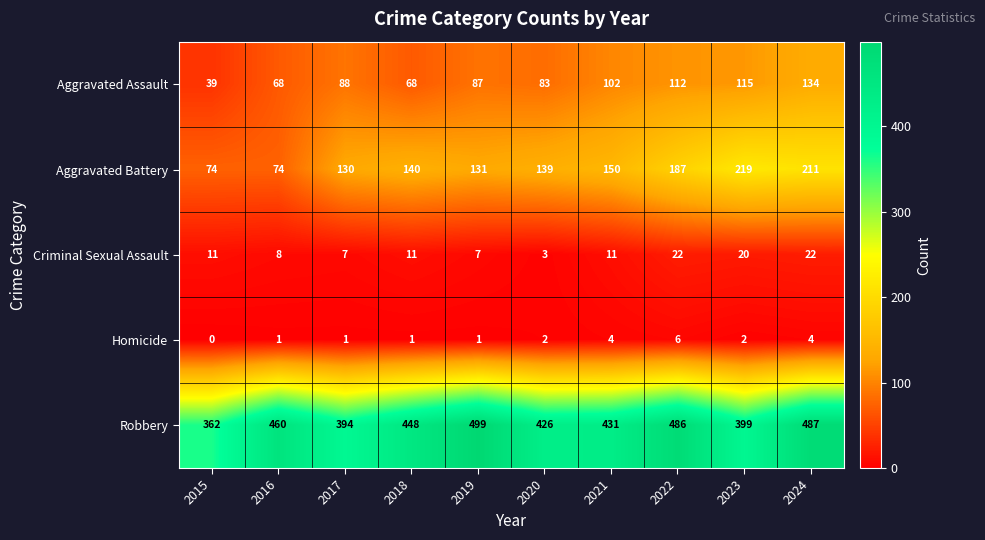

Which series has the largest total across all categories?

Robbery